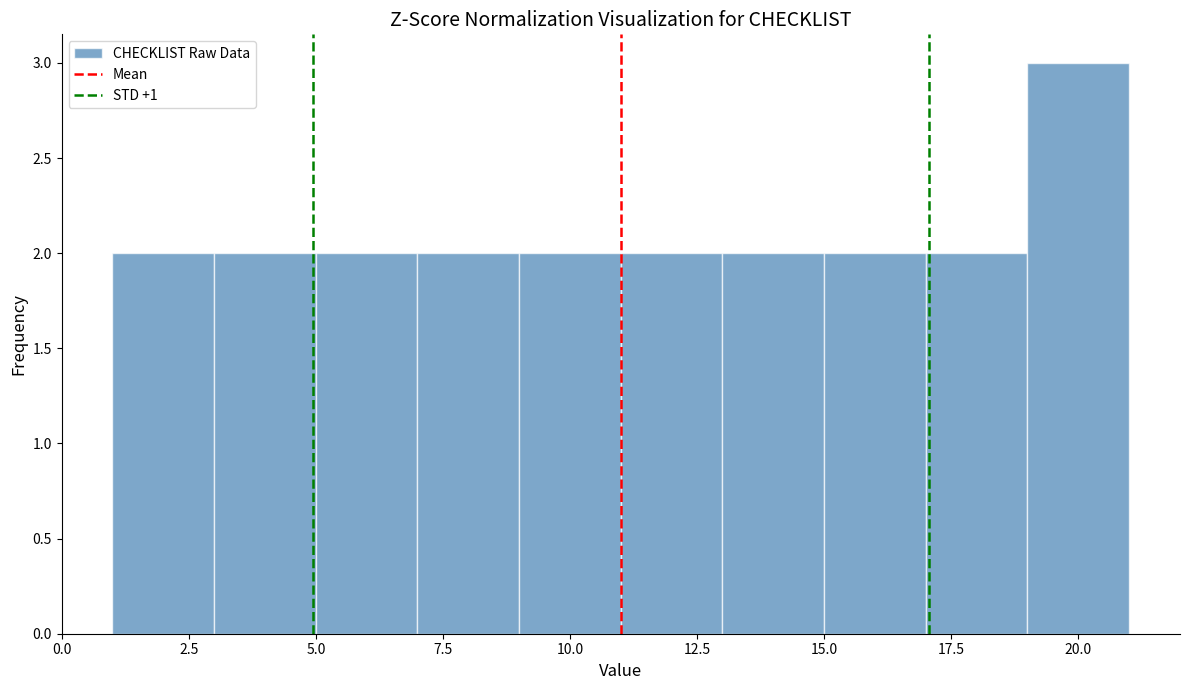

How tall is the bar that spans 19 to 21 on the x-axis? The values are not printed on the chart, so give them approximately, as read against the axis.

3